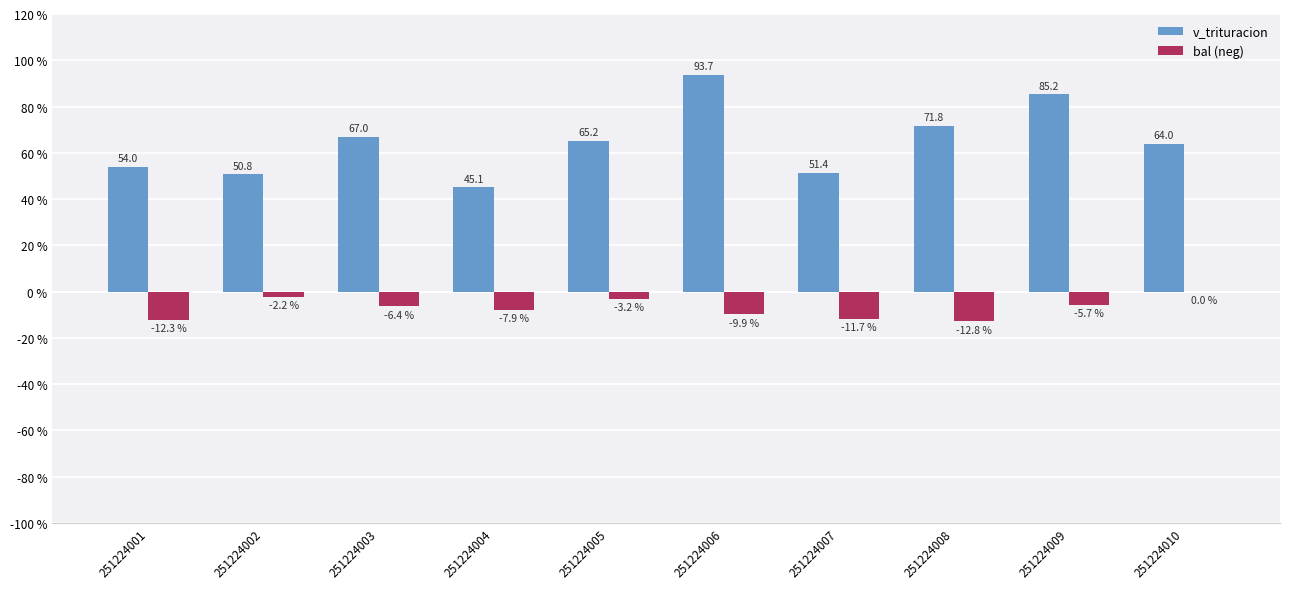

The bal (neg) series shows -5.7 at 251224009. True or false?

True